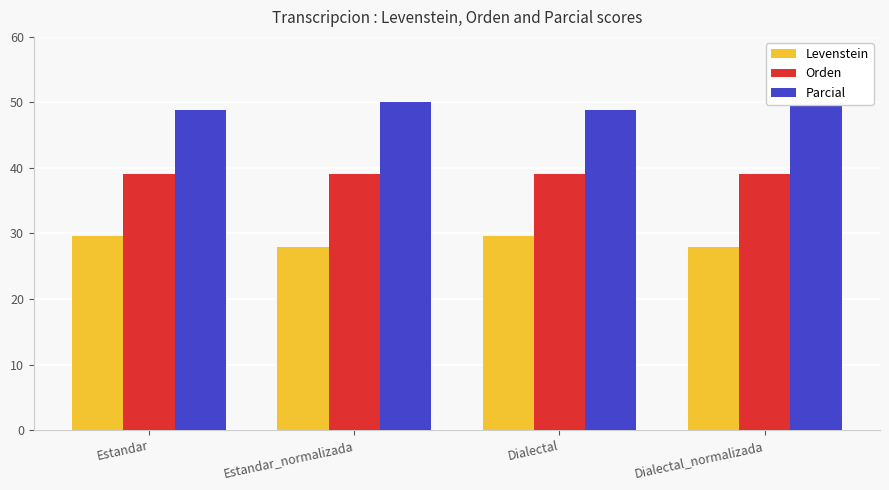

The Levenstein series shows 28.0 at Dialectal_normalizada. True or false?

True